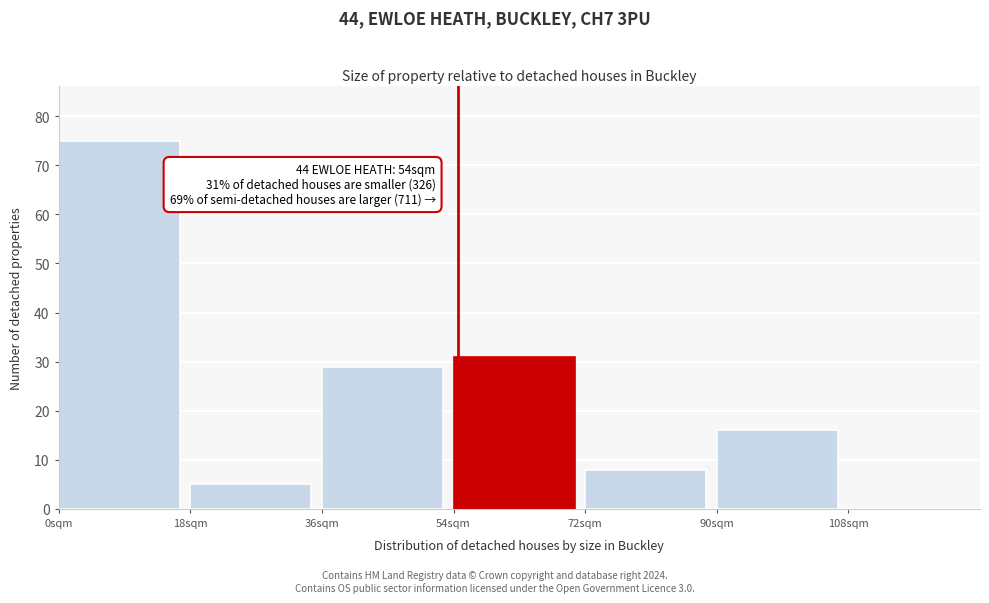

Which range on the x-axis has the tallest bar?

0 to 18